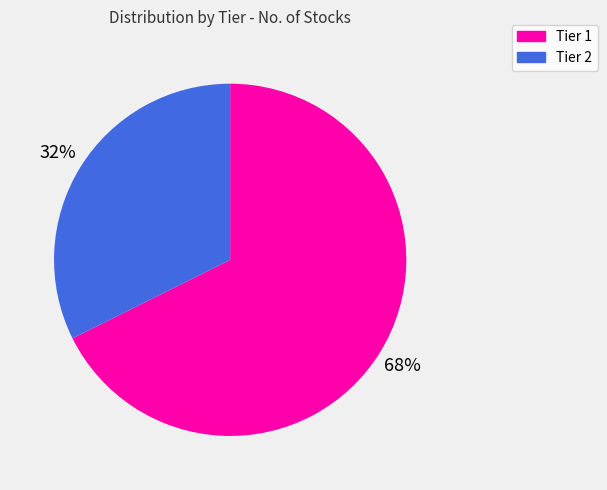

Rank the categories by value from lowest to highest.

Tier 2, Tier 1